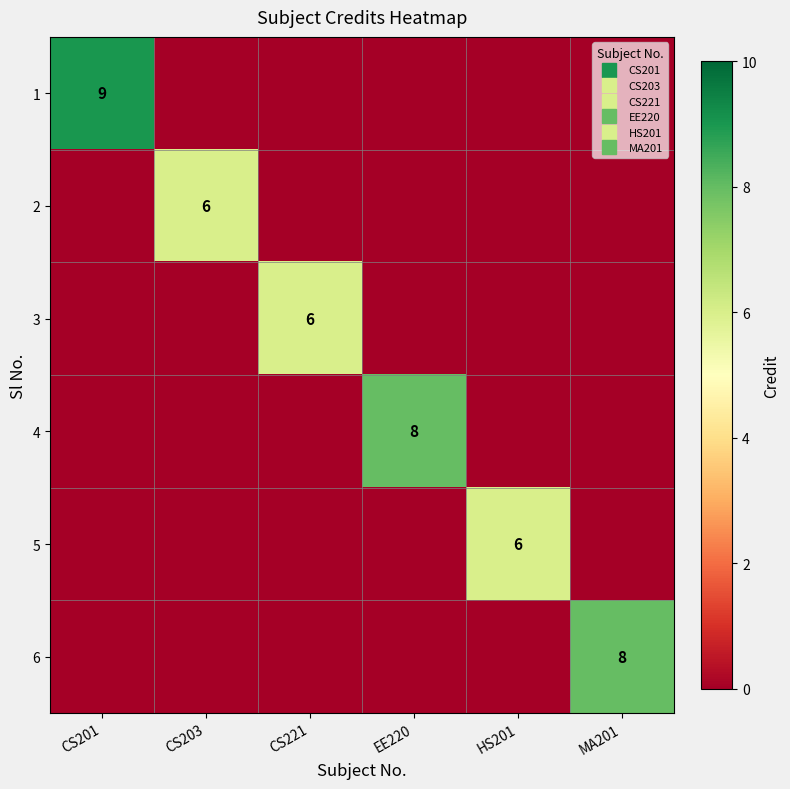

How many positive values does the 5 series have?

1